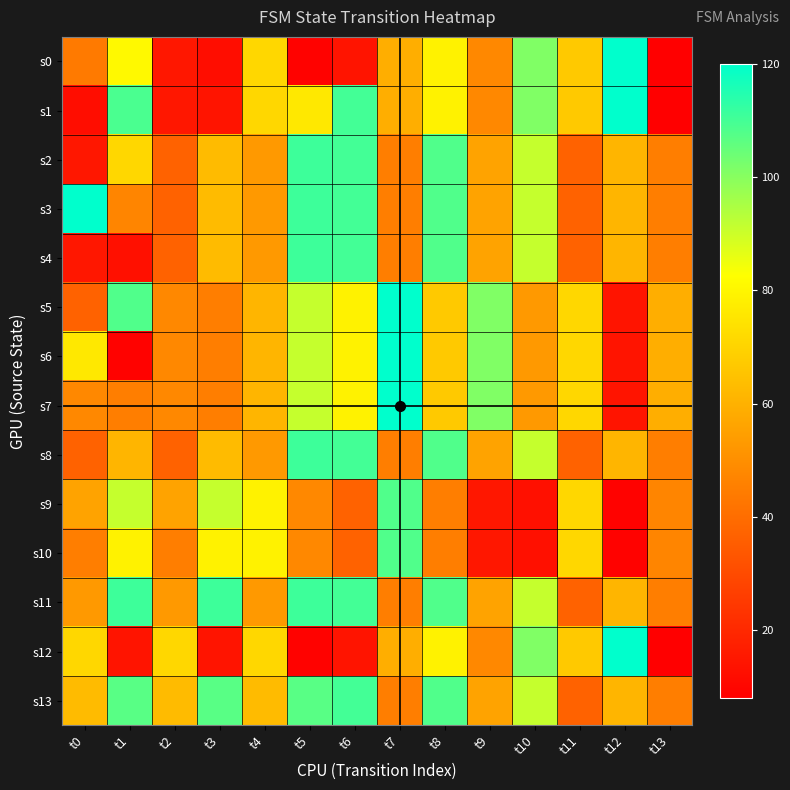

At how many categories does at least one series exceed 63?

13